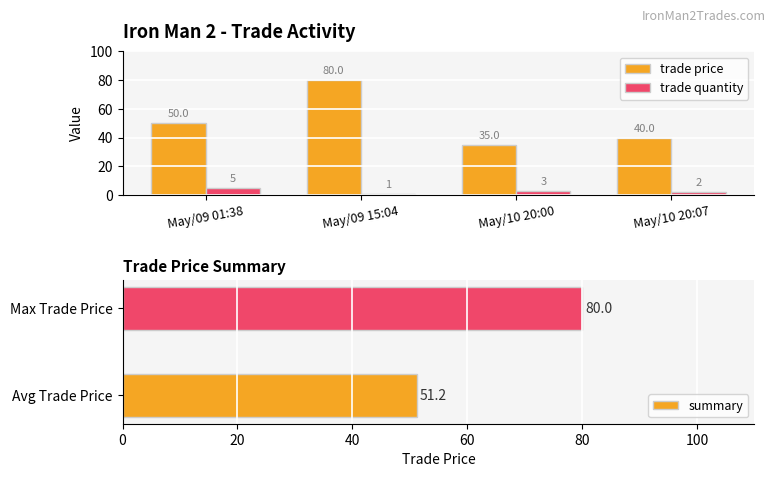

What is the difference between the second highest and second lowest values in the trade price series?

10